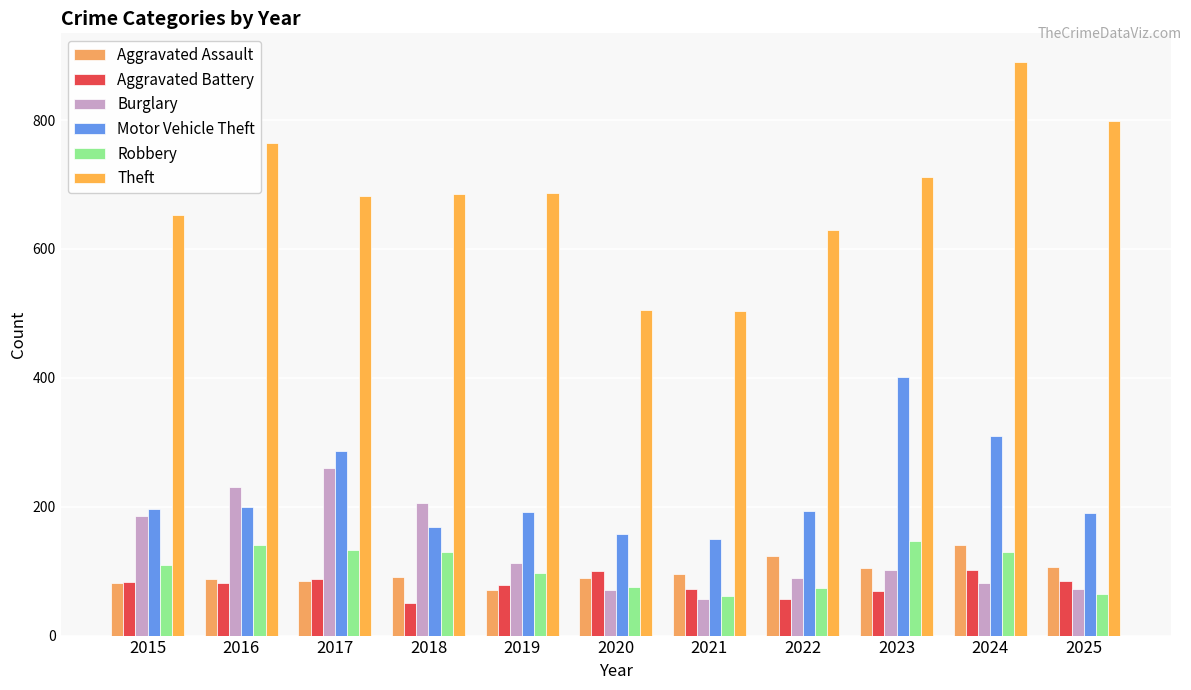

Reading right to left, list all the values displayed in this chart.

Aggravated Assault: 2025=106	2024=140	2023=105	2022=123	2021=95	2020=90	2019=70	2018=91	2017=85	2016=88	2015=82
Aggravated Battery: 2025=85	2024=102	2023=69	2022=57	2021=72	2020=100	2019=79	2018=51	2017=88	2016=81	2015=83
Burglary: 2025=73	2024=82	2023=101	2022=90	2021=57	2020=70	2019=112	2018=206	2017=260	2016=230	2015=186
Motor Vehicle Theft: 2025=190	2024=310	2023=401	2022=194	2021=150	2020=157	2019=192	2018=168	2017=287	2016=200	2015=197
Robbery: 2025=65	2024=129	2023=147	2022=74	2021=62	2020=76	2019=97	2018=129	2017=133	2016=140	2015=110
Theft: 2025=798	2024=890	2023=712	2022=630	2021=503	2020=505	2019=686	2018=685	2017=682	2016=765	2015=653